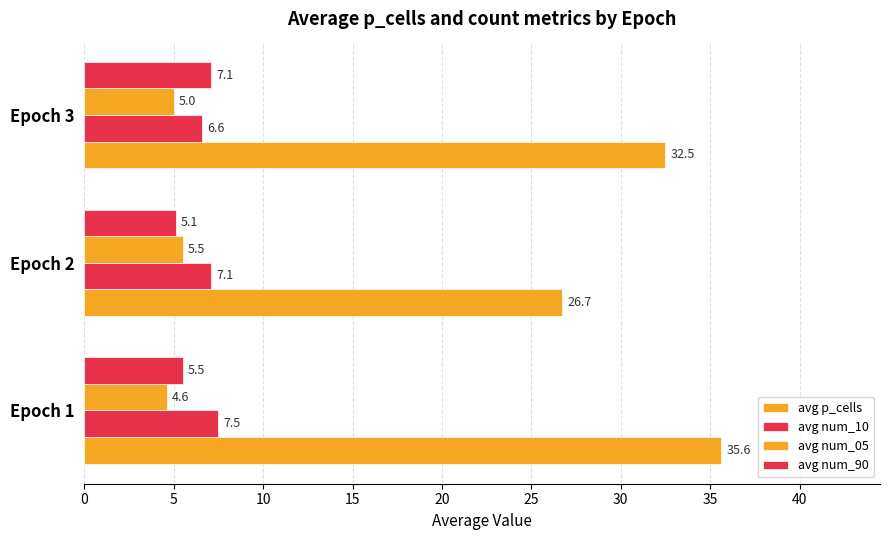

What is the difference between the maximum and minimum values in the avg num_05 series?

0.9